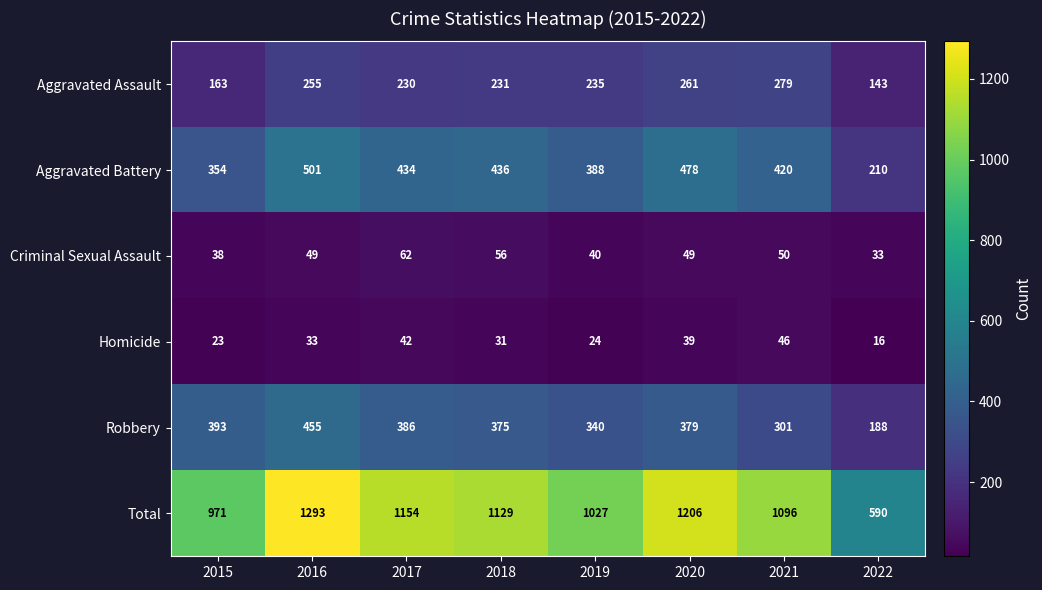

Which series has the largest total across all categories?

Total